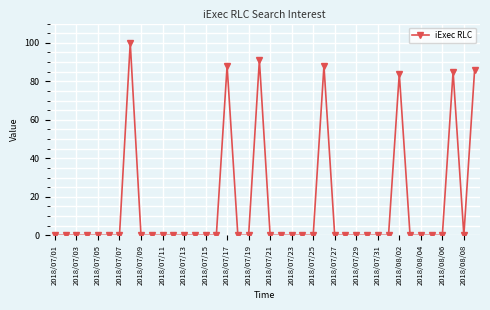

Count the number of categories in the chart.

40